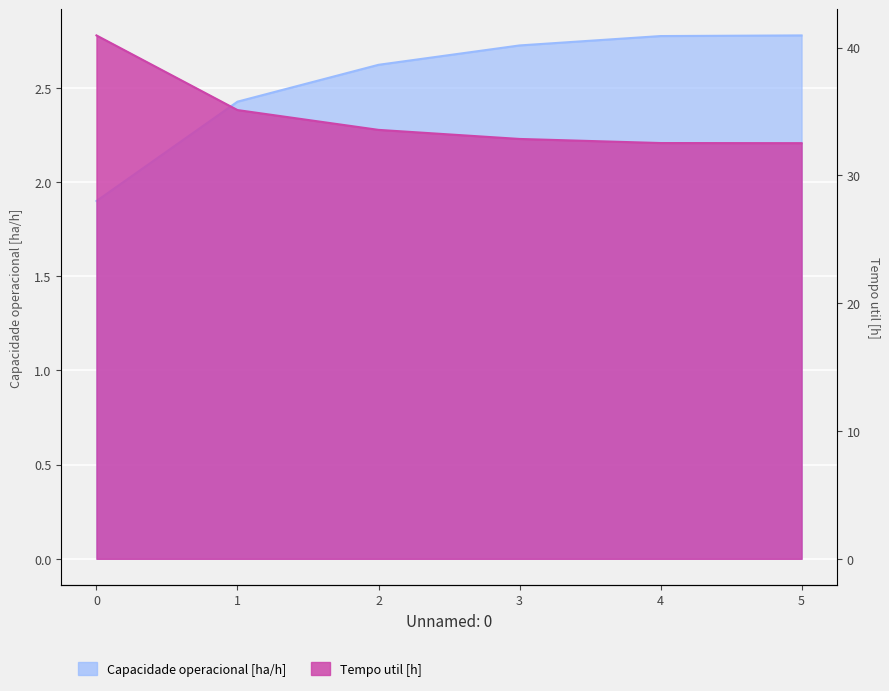

Which series changed the most between 1 and 2?

Tempo util [h]